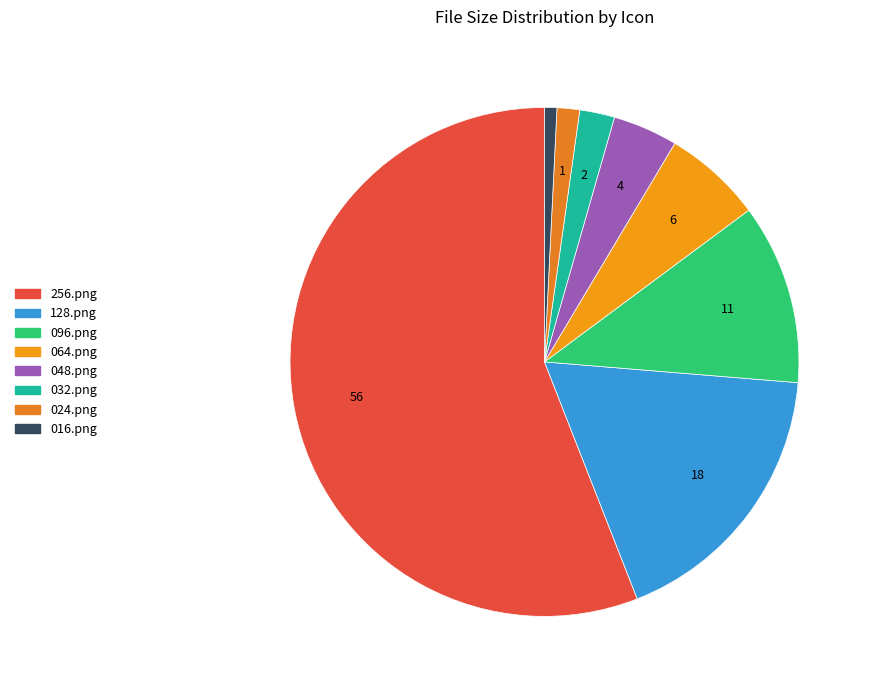

To the nearest percent, what is the difference between the 016.png and 048.png slice percentages?

3%